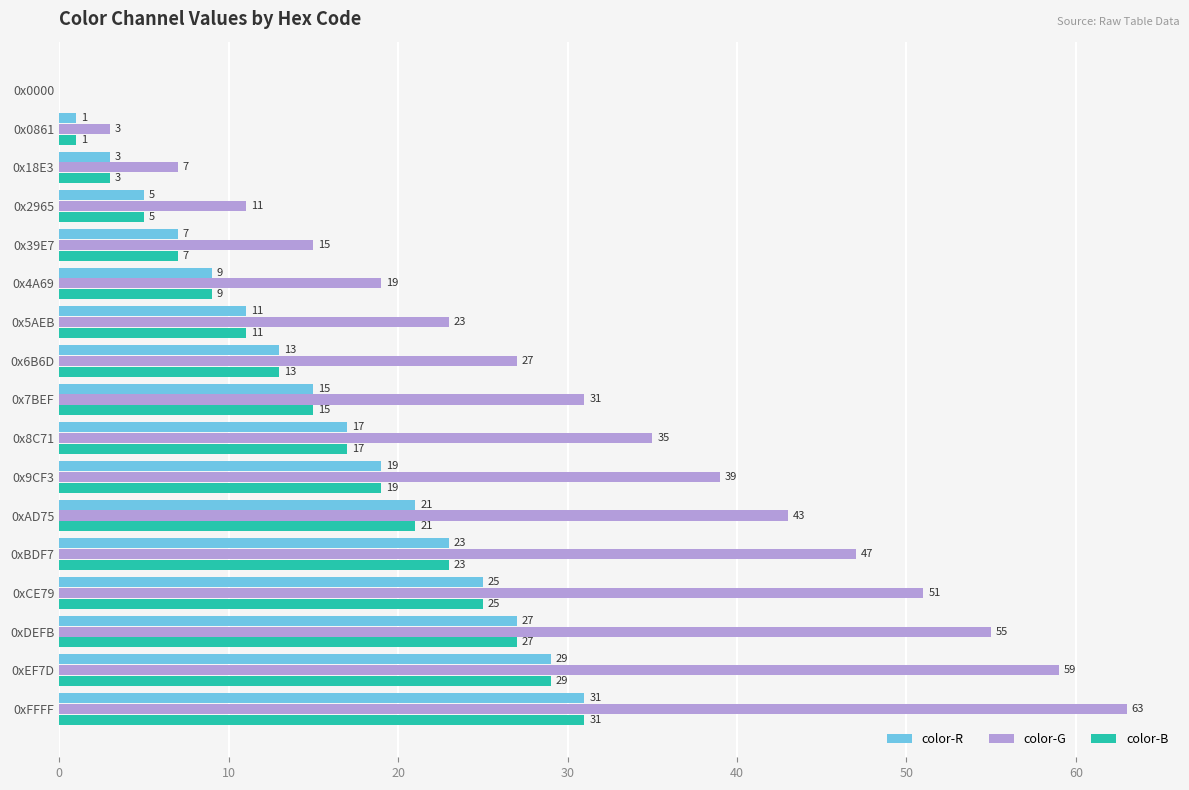

True or false: color-B has a value of 27 at 0xDEFB.

True